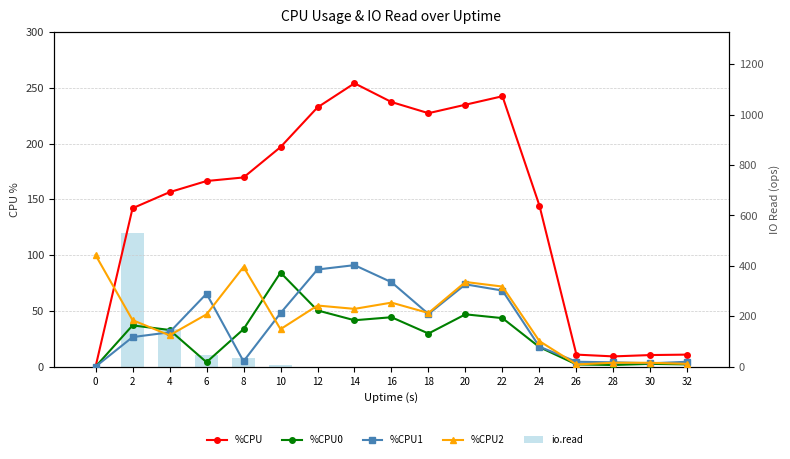

True or false: %CPU1 has a value of 47.2 at 18.

True